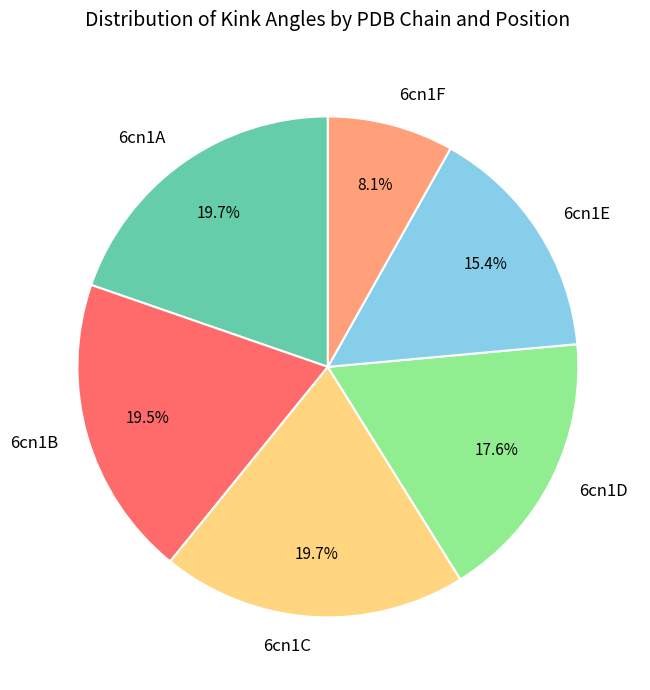

What is the ratio of the value at 6cn1A to the value at 6cn1E?

1.3